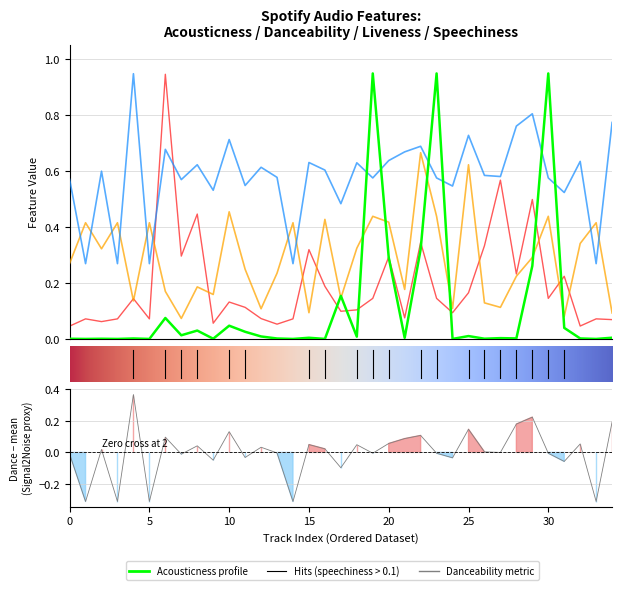

What is the sum of the danceability values at 15 and 26?

1.3